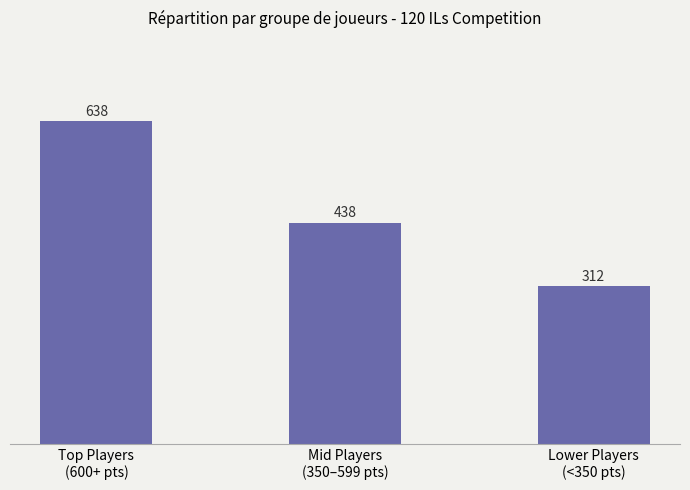

How many values are between 312 and 638?

3